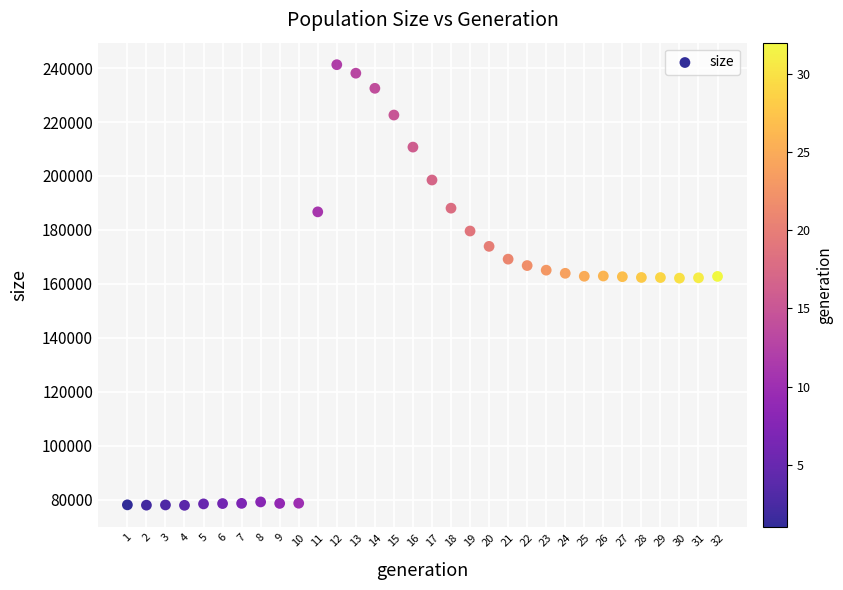

What is the range of X values (max minus min)?

31